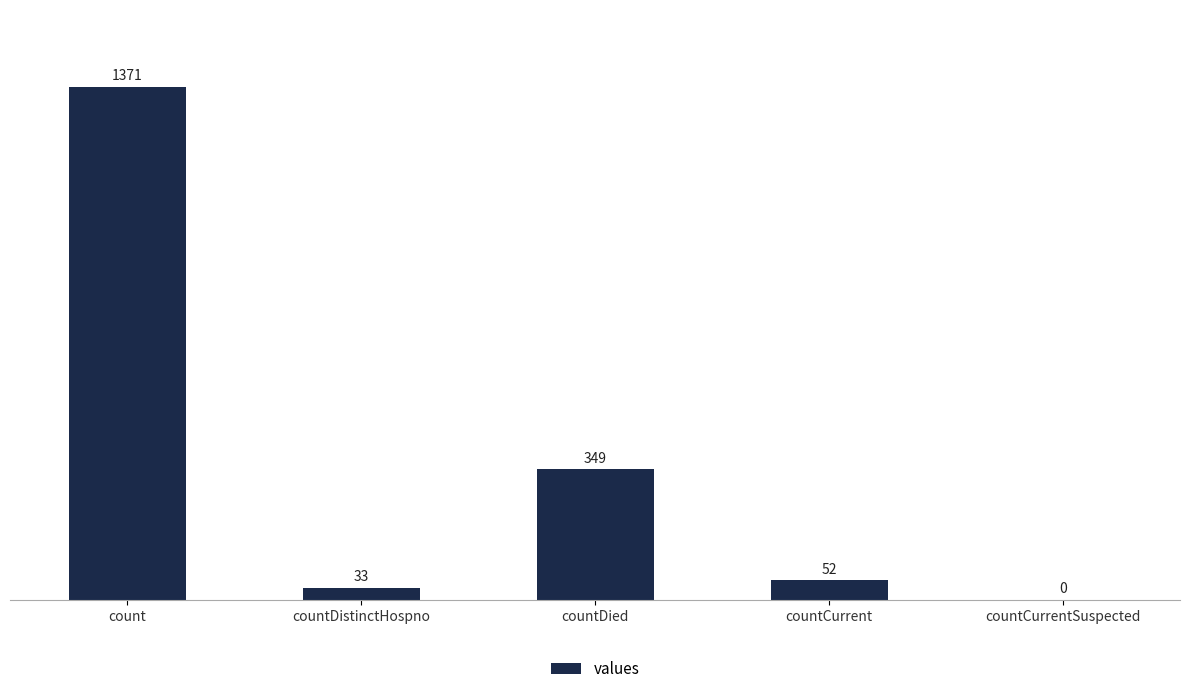

What is the maximum value shown in the chart?

1371